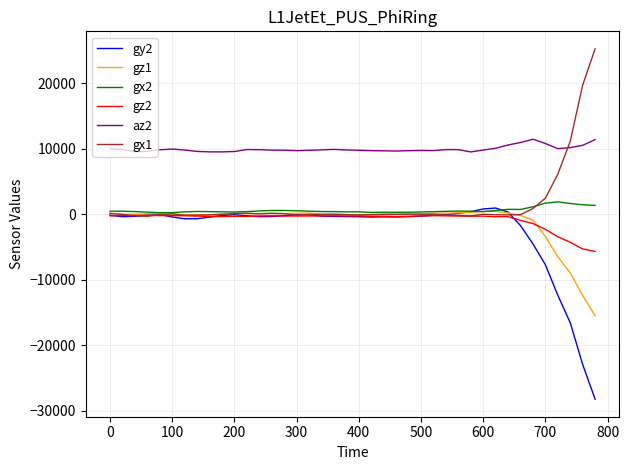

What is the maximum value shown in the chart?

25215